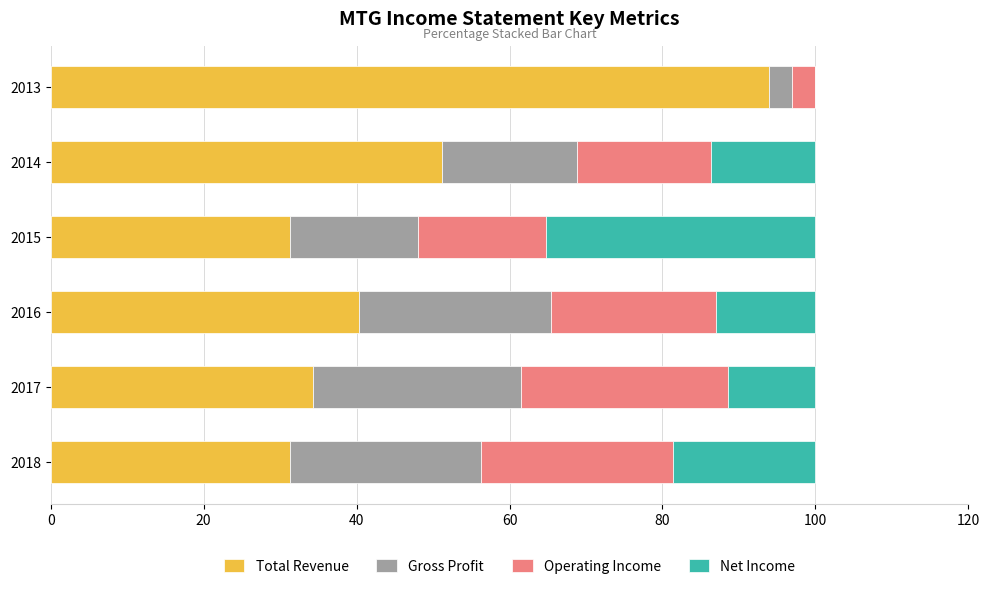

True or false: Total Revenue has a value of 31.3 at 2015.

True